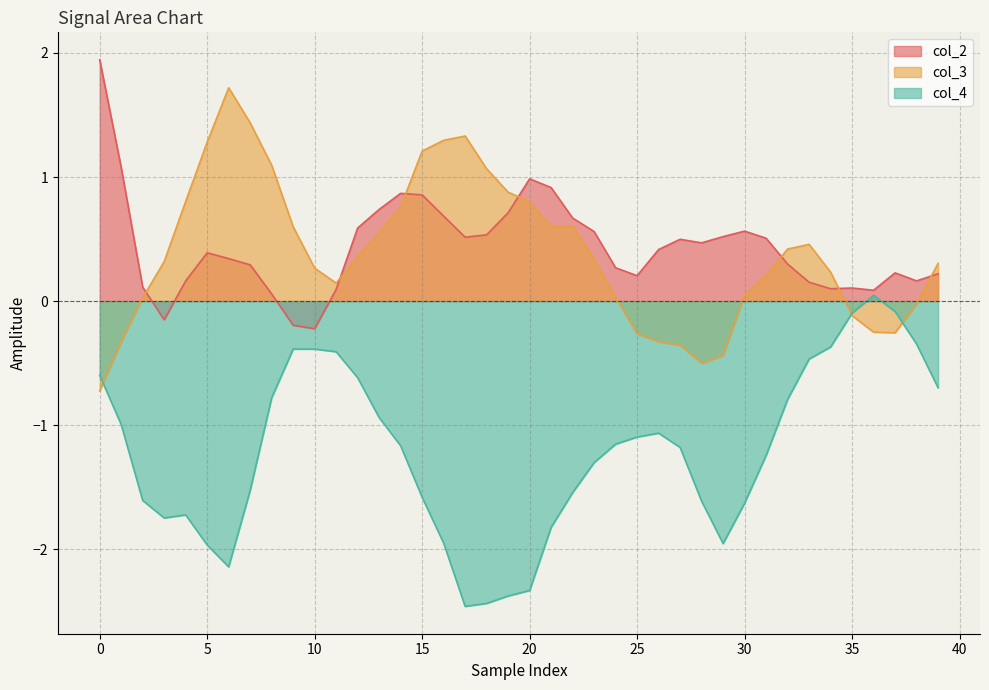

Between 39 and 36, which is larger?

39